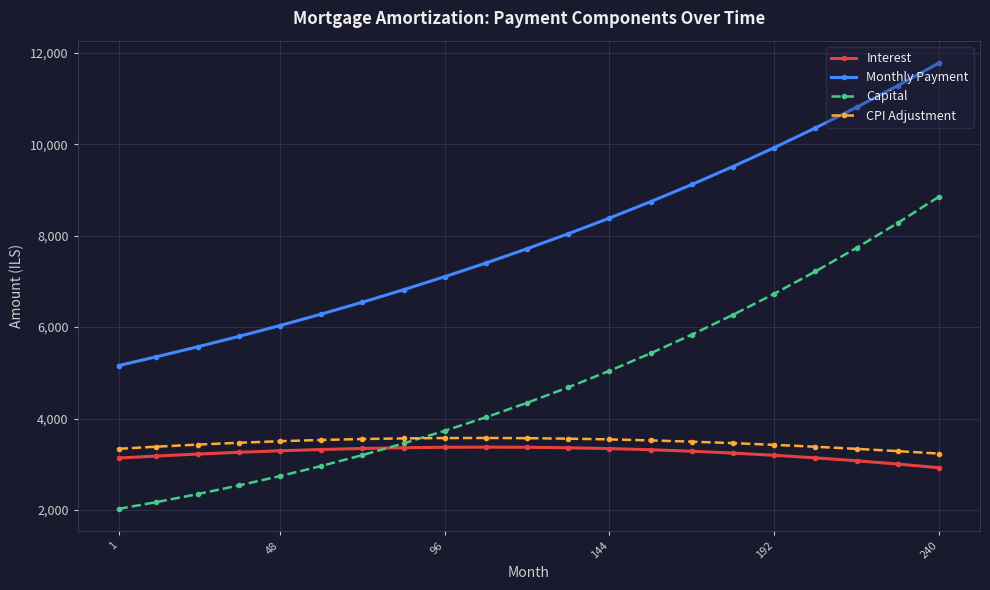

What is the difference between the second highest and second lowest values in the Interest series?

367.1